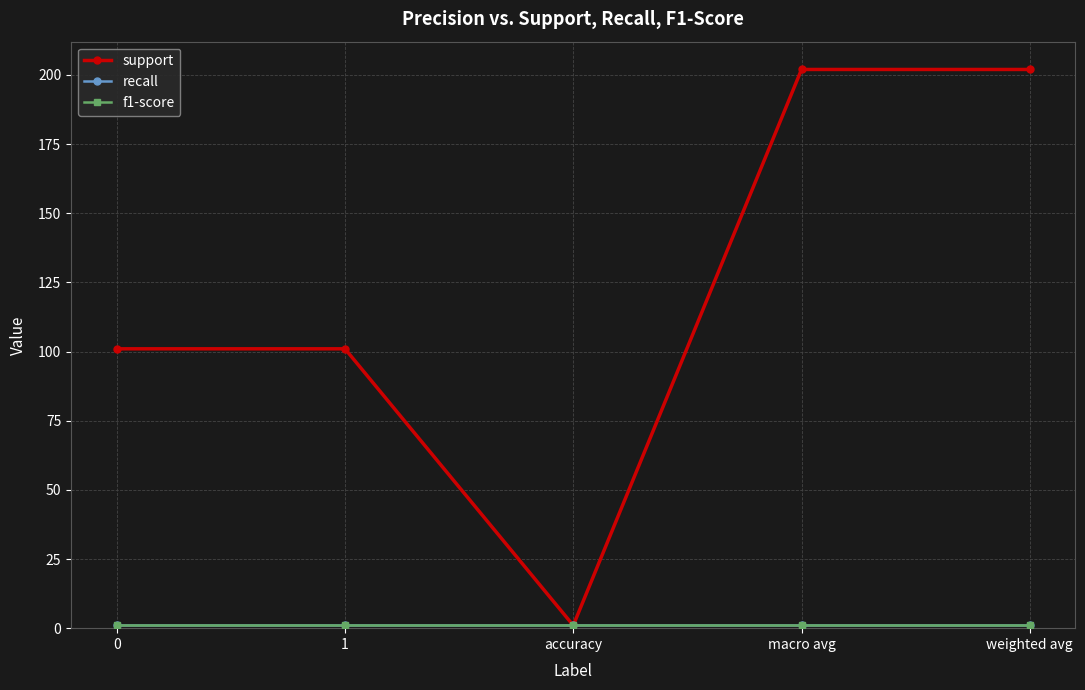

What are all the series names shown in the legend?

support, recall, f1-score